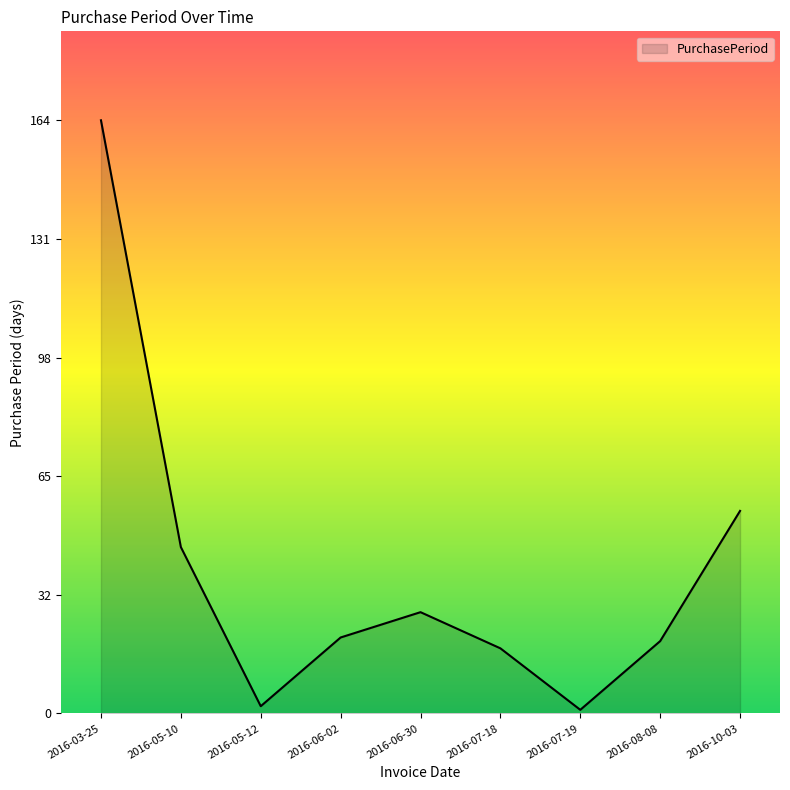

What is the sum of all values?

356